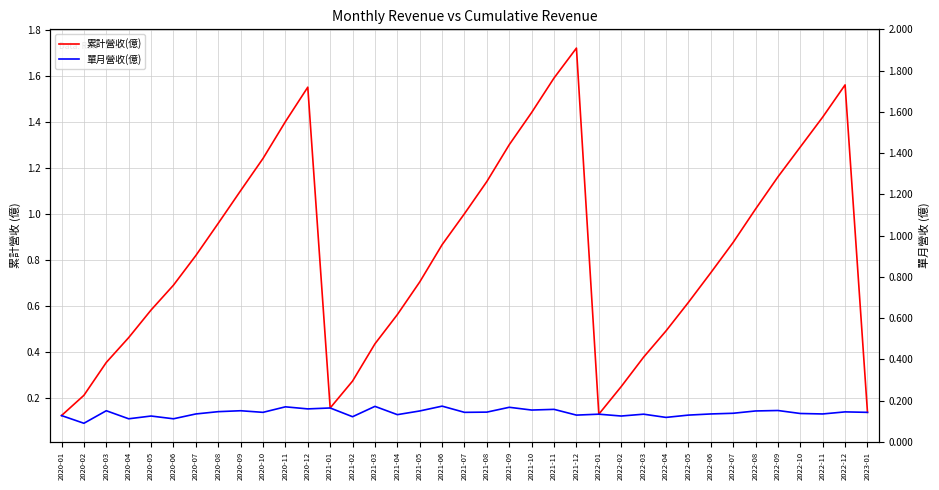

What is the label of the 25th point from the right?

2021-01